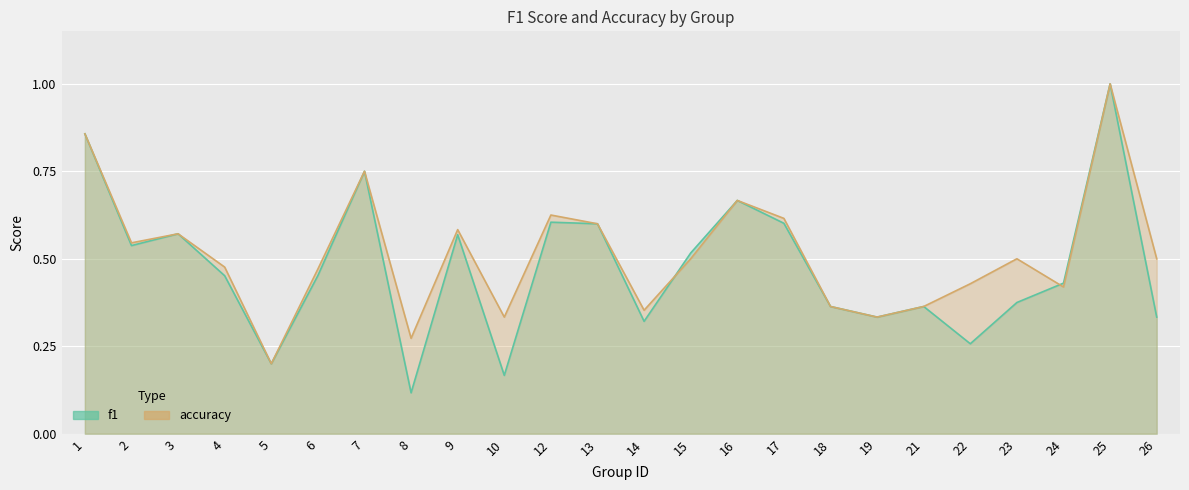

At how many categories does at least one series exceed 0?

24